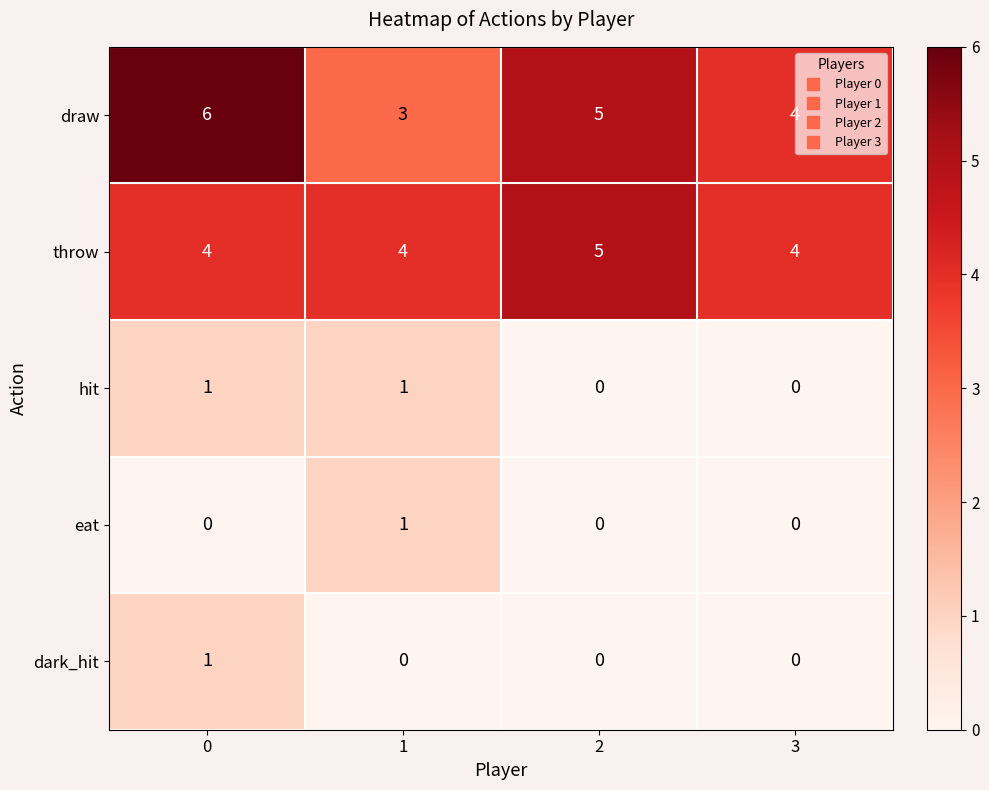

Count the hit values in the range 0 to 1.

4